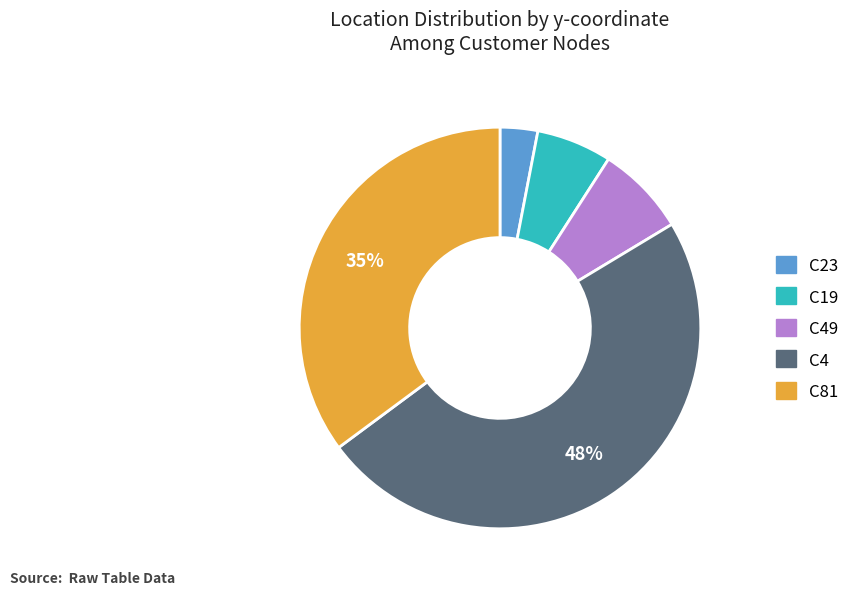

Is there a majority slice in this chart?

No